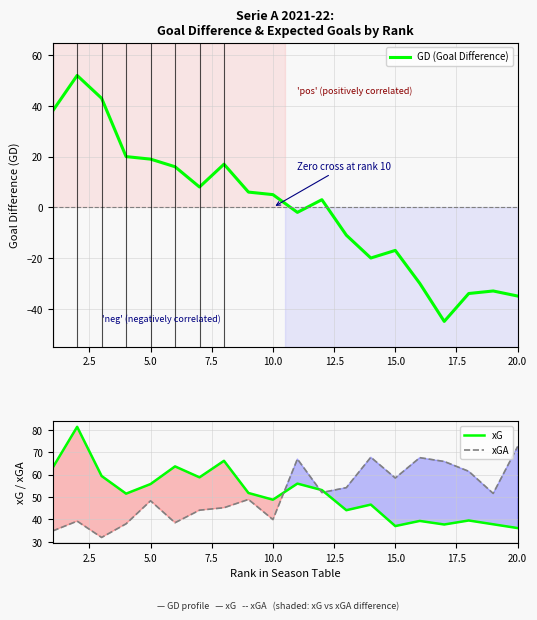

What are all the series names shown in the legend?

GD (Goal Difference), xG, xGA